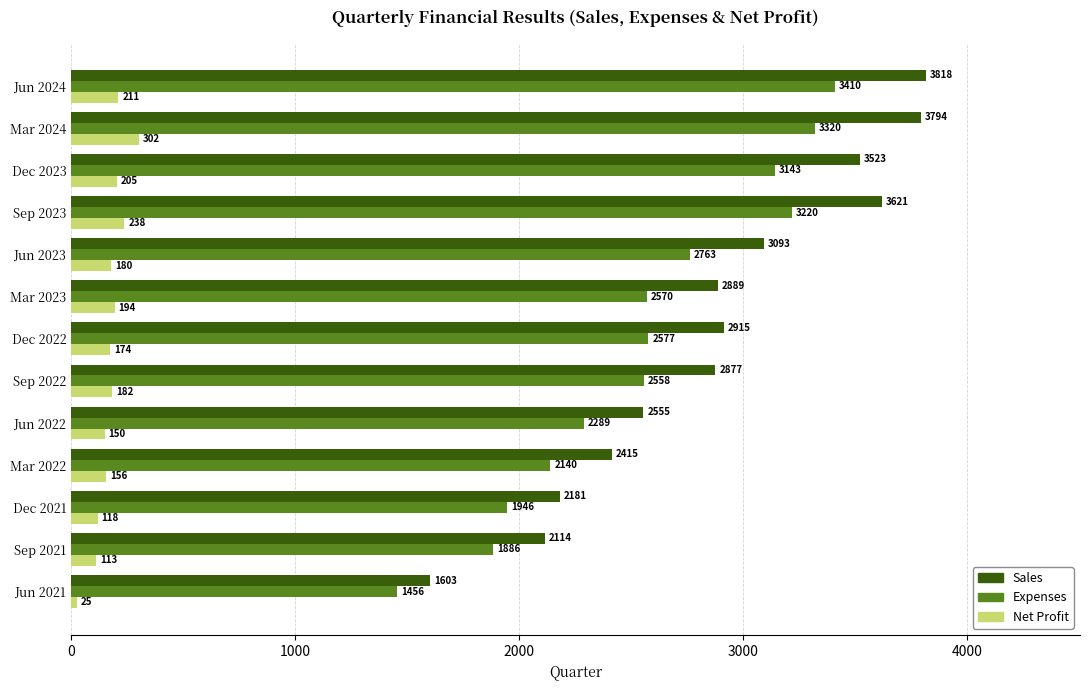

At which label is Net Profit closest to 163?

Mar 2022